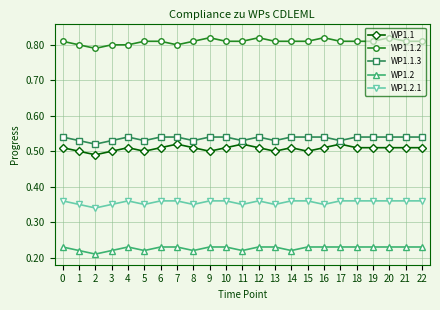

What is the total value across all series at 22?

2.5